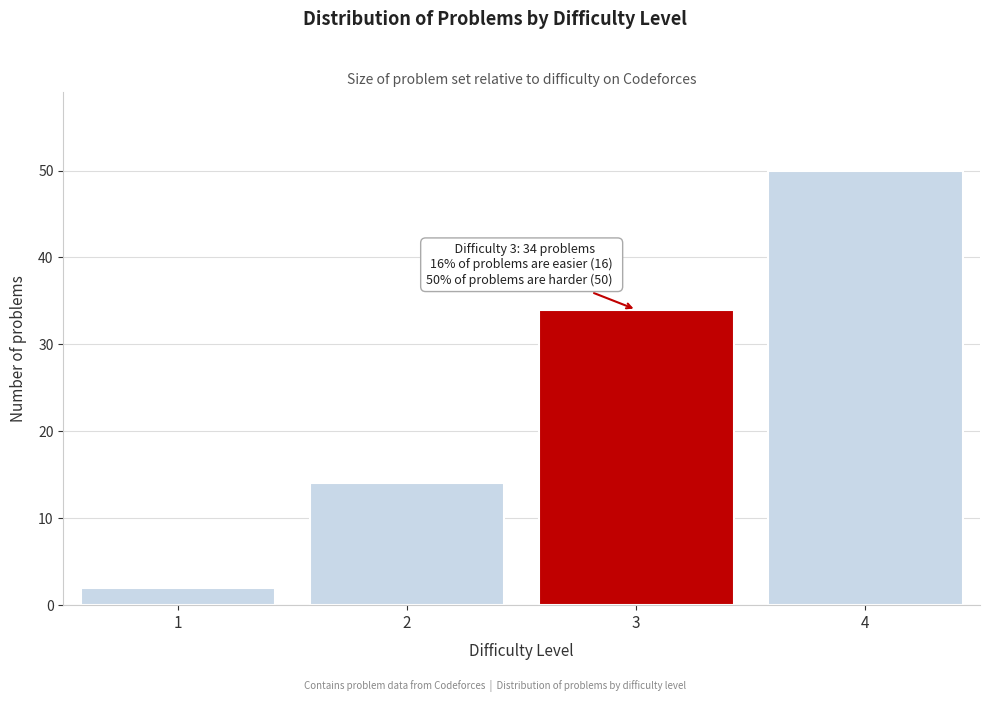

Reading left to right, transcribe all the data shown in this chart.

1=2	2=14	3=34	4=50